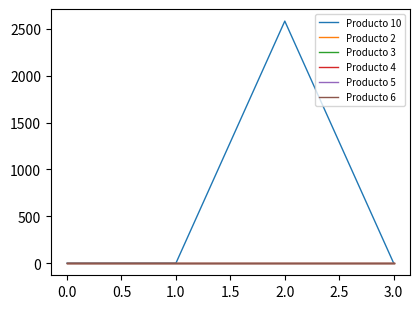

Does the chart have visible grid lines?

No